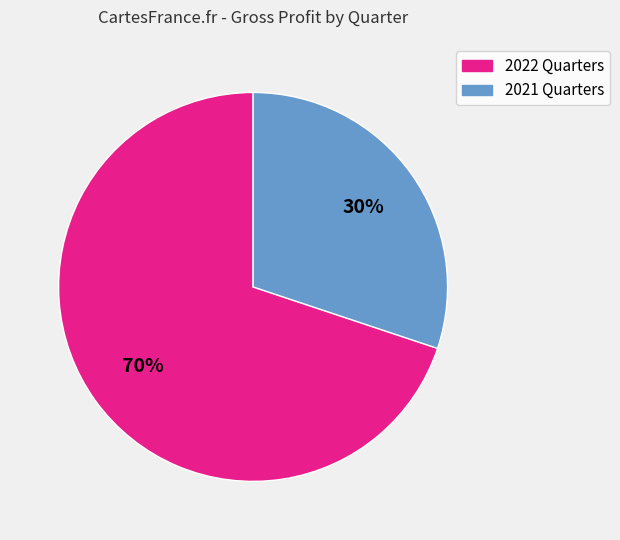

To the nearest percent, what is the average slice percentage?

50%